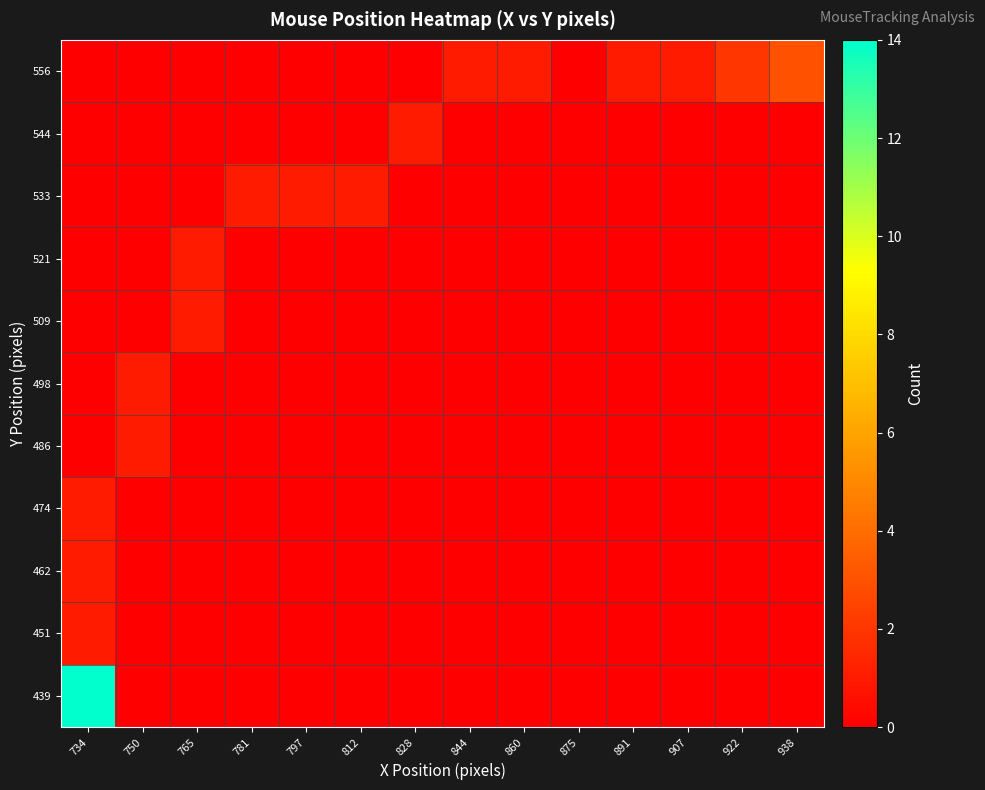

At which category is the sum across all series the highest?

734